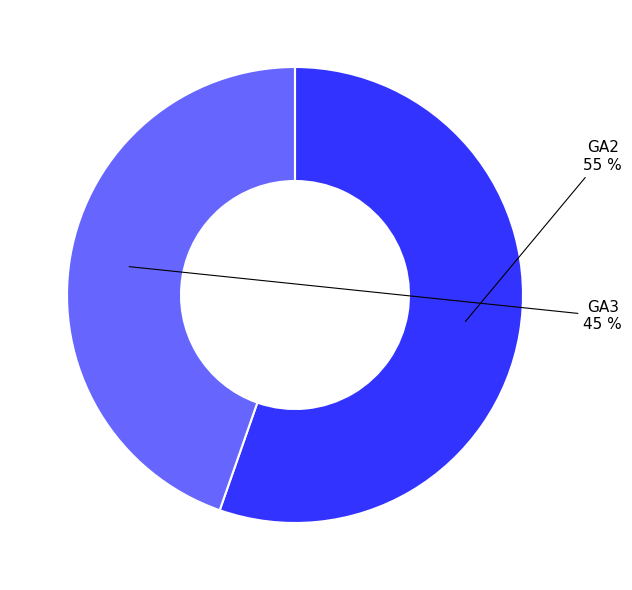

To the nearest percent, what is the average slice percentage?

50%